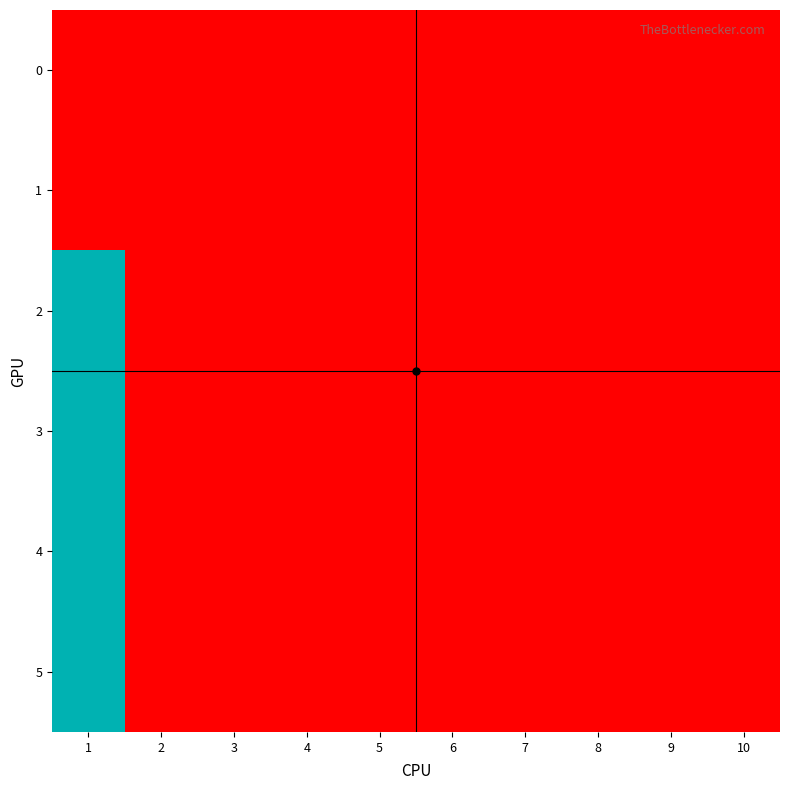

Rank the series by their maximum value, from highest to lowest.

2, 3, 4, 5, 0, 1